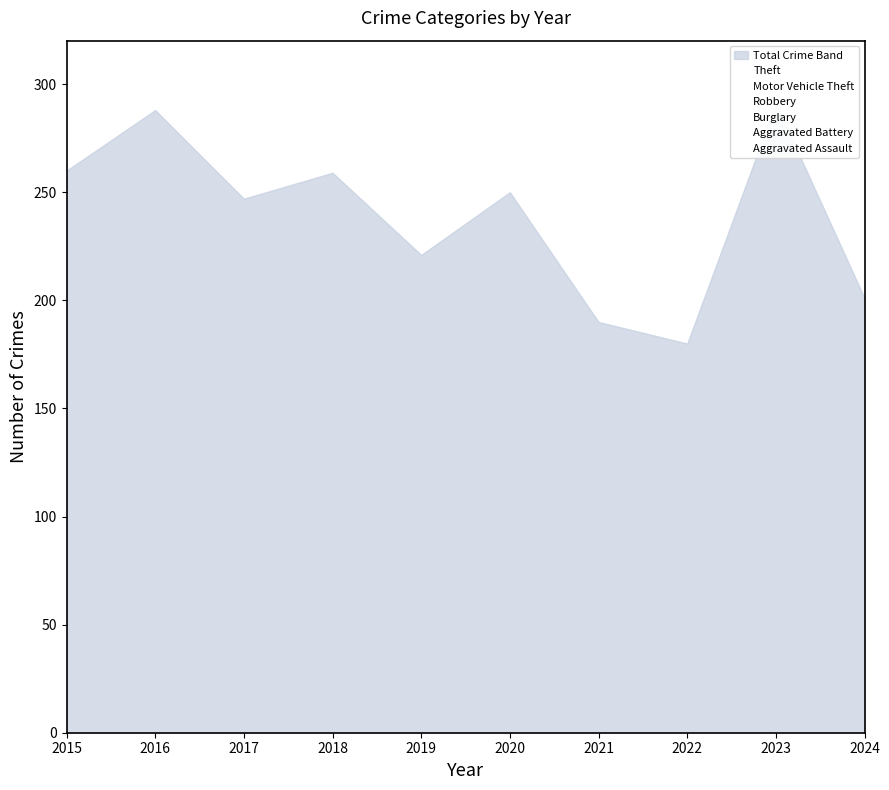

Is the value of Theft at 2023 greater than the value of Motor Vehicle Theft at 2018?

Yes